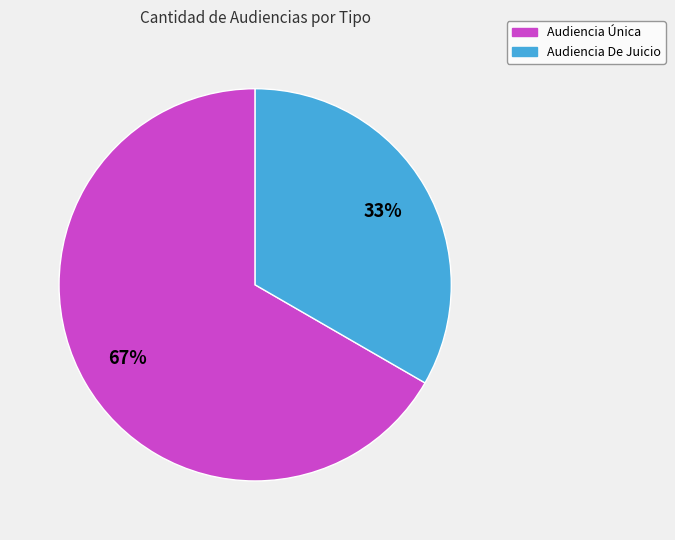

How many slices are in this pie chart?

2